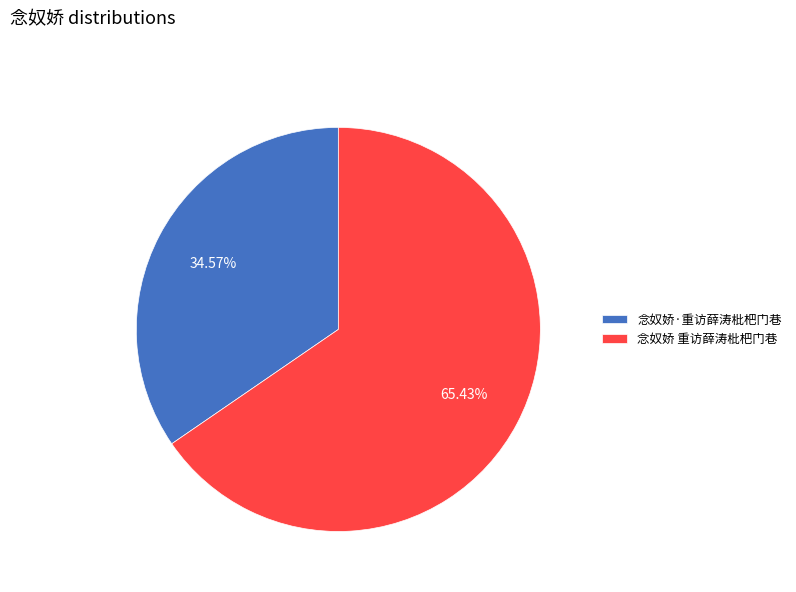

What is the largest slice in the pie chart?

念奴娇 重访薛涛枇杷门巷